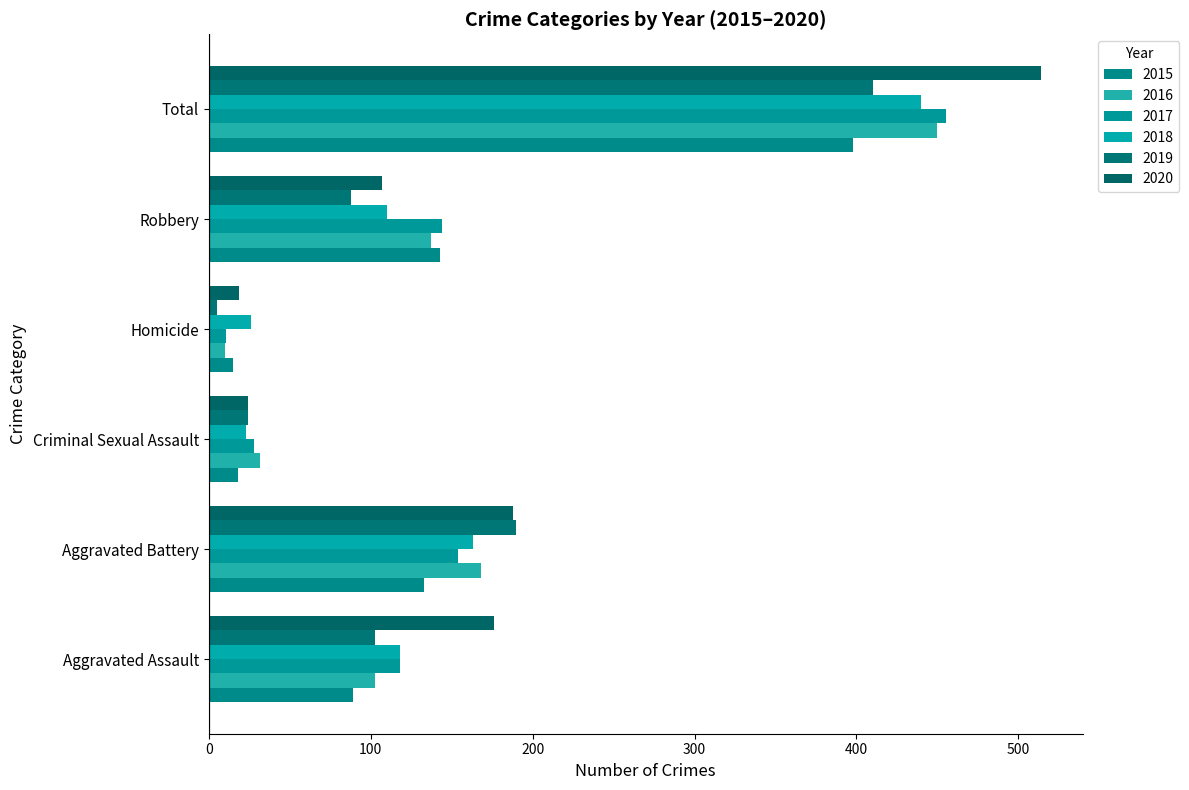

What is the spread (max minus min) of values at Homicide?

21